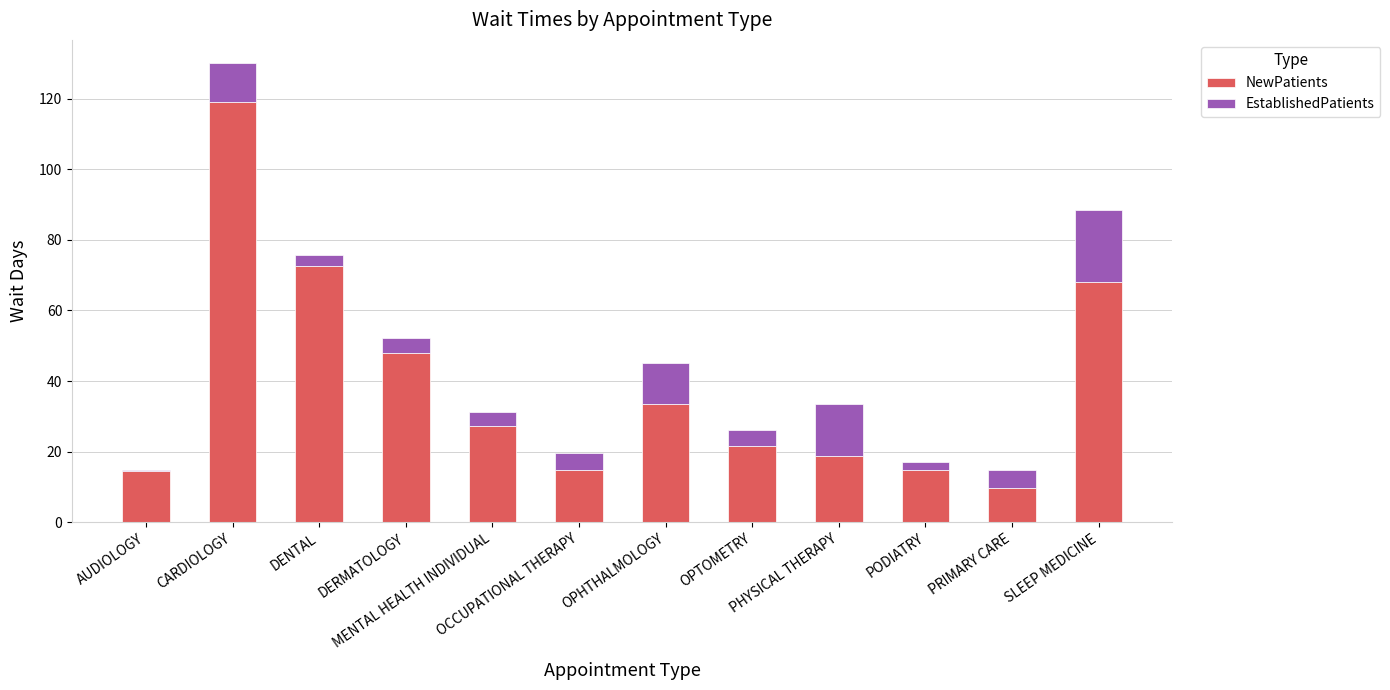

What is the maximum value for NewPatients?

119.0